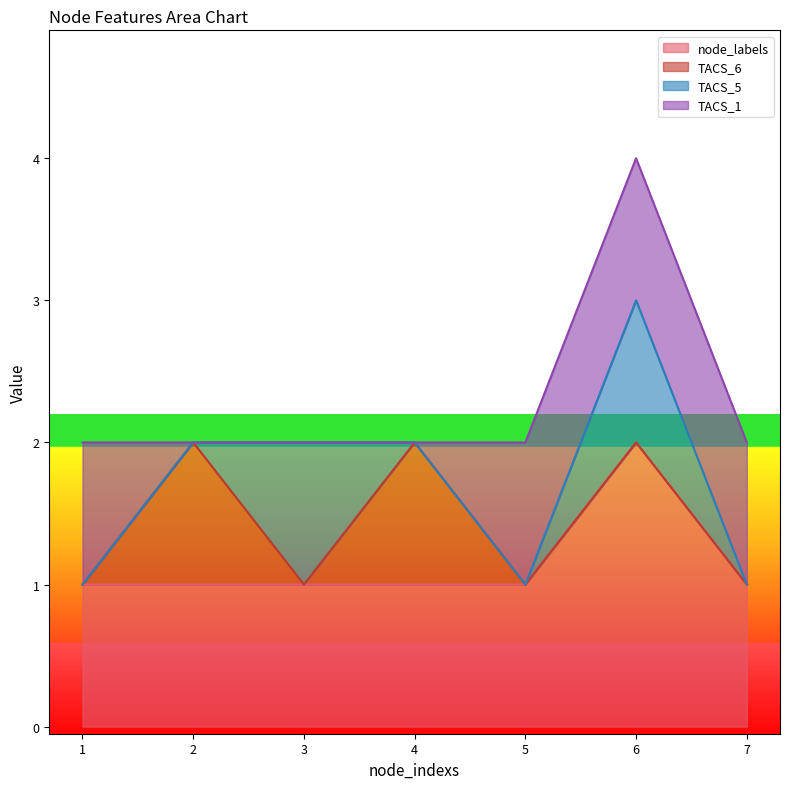

What is the difference between the highest and lowest values at 2?

1